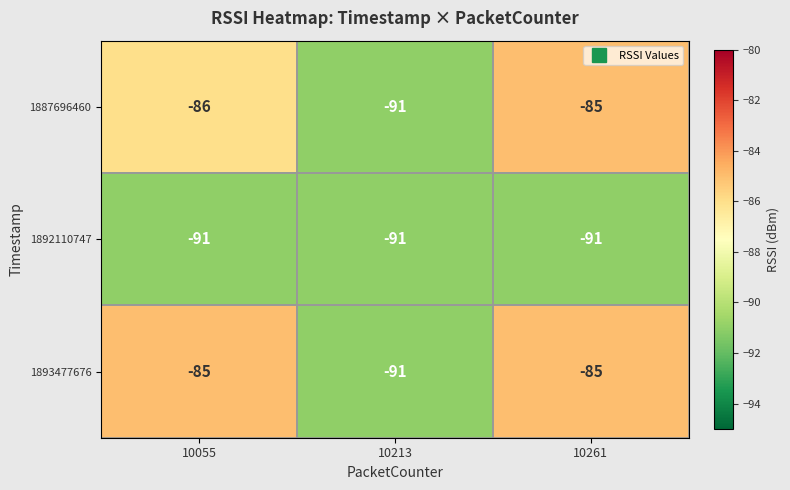

What is the sum of the 1887696460 values at 10213 and 10261?

-176